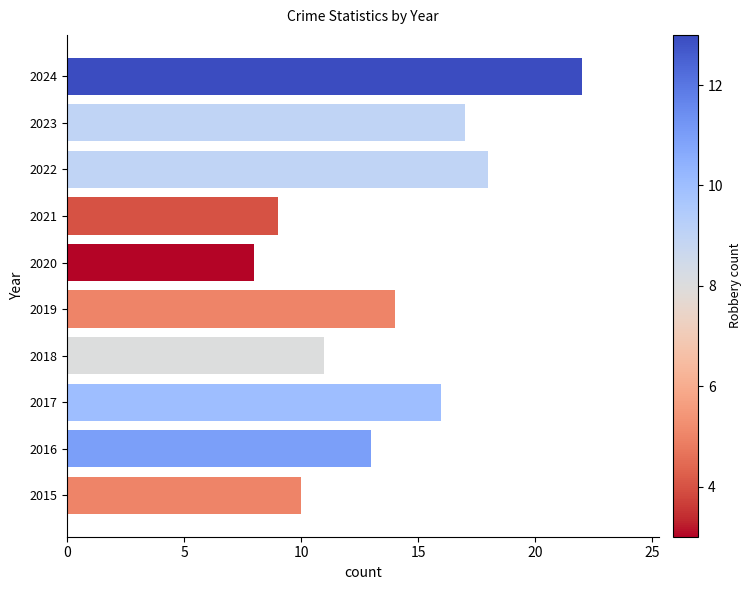

Read the value at 2023.

17